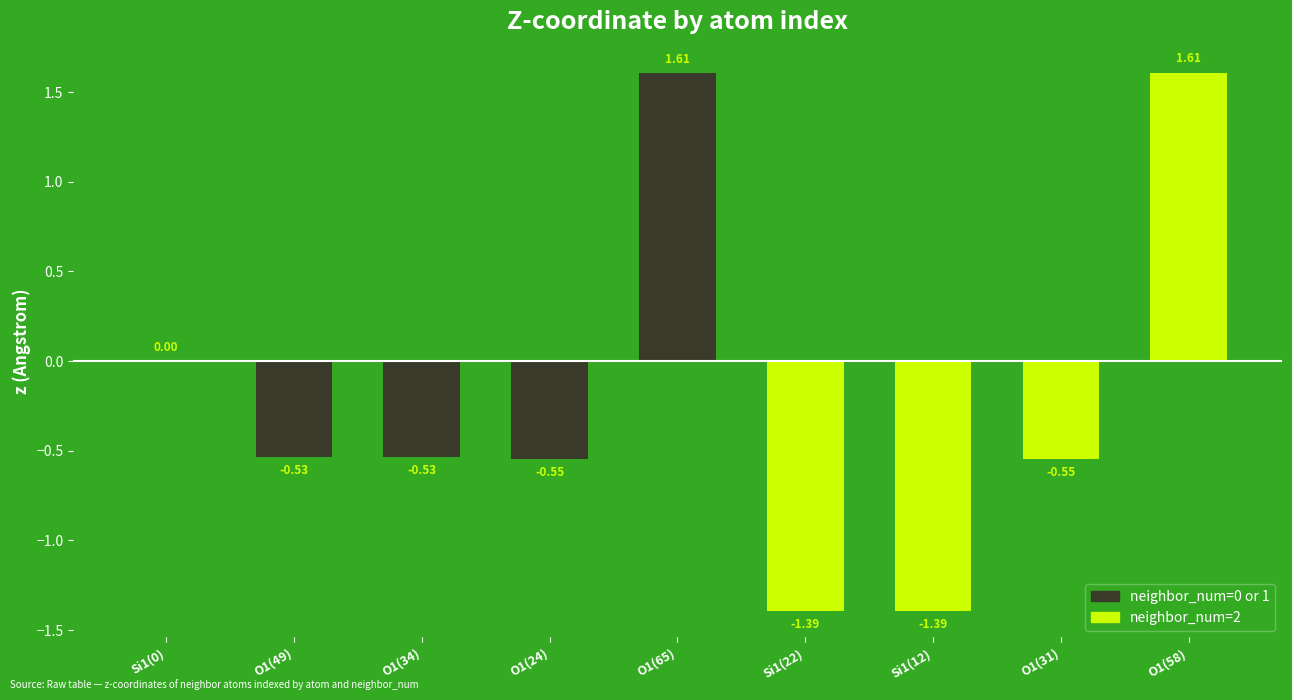

Rank the categories by value from highest to lowest.

8, 4, 0, 1, 2, 3, 7, 5, 6